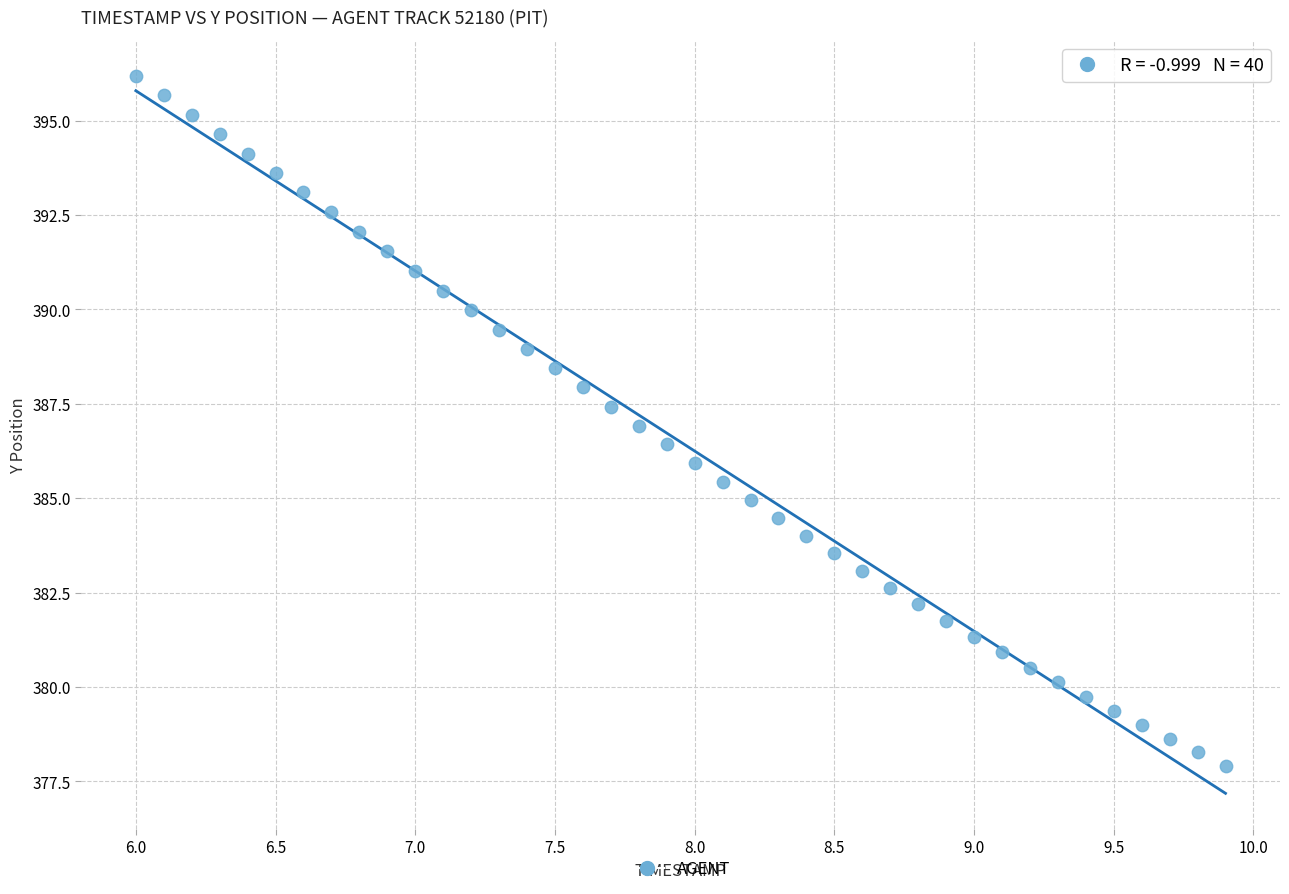

What is the range of Y values (max minus min)?

18.3